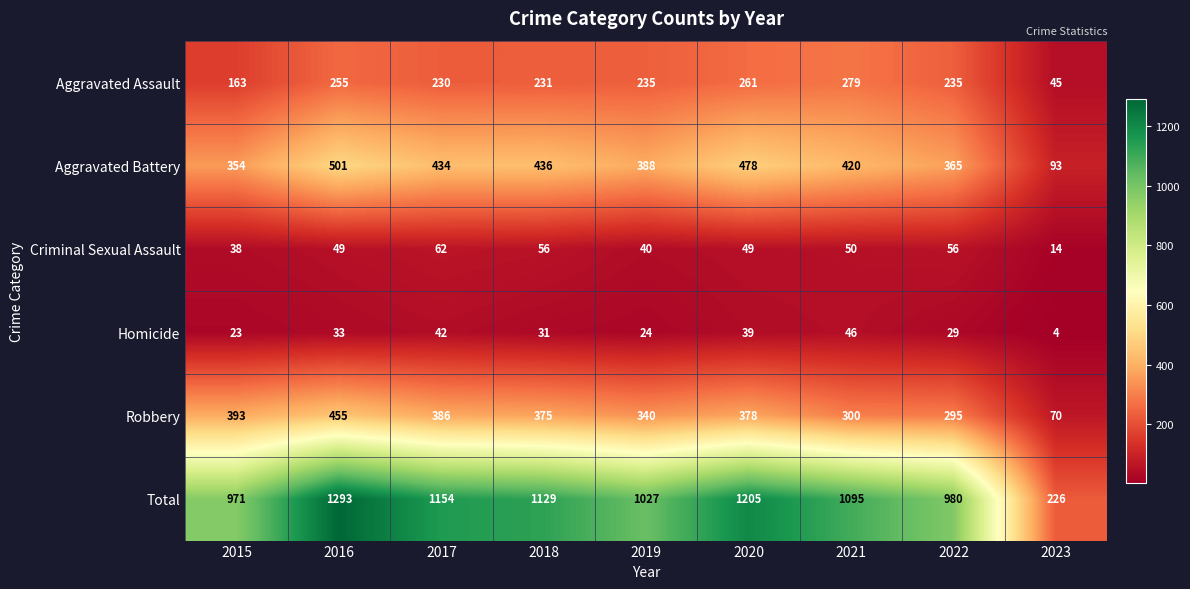

What value does the Total series have at 2015, to the nearest 10?

970